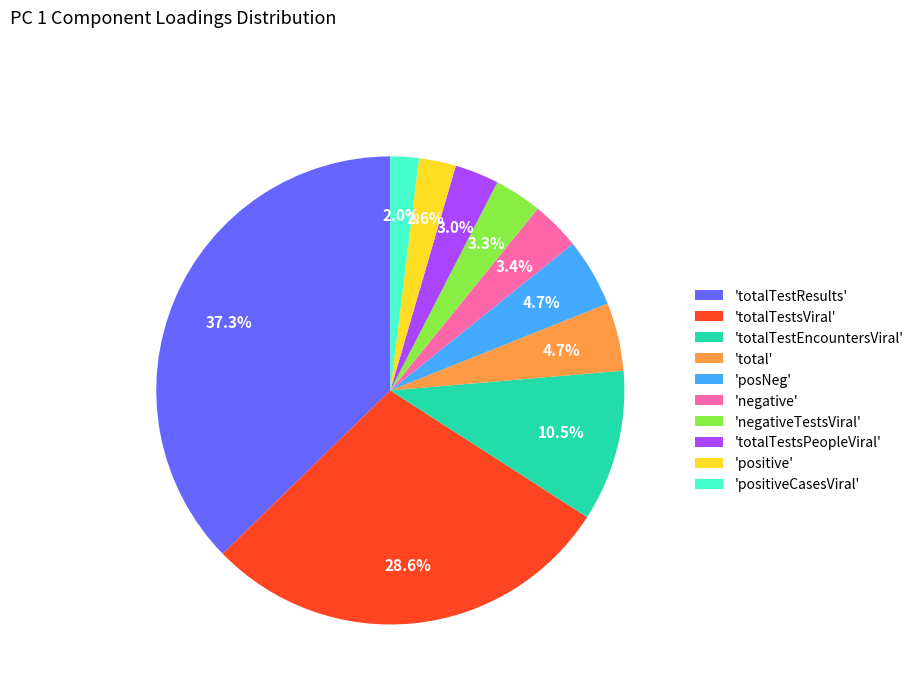

What is the largest slice in the pie chart?

'totalTestResults'